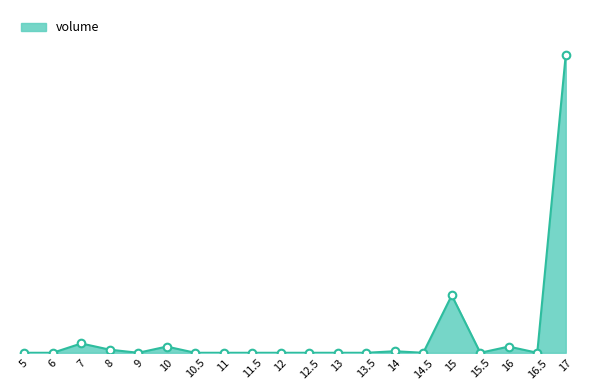

Which has a higher value, 11.5 or 15.5?

11.5